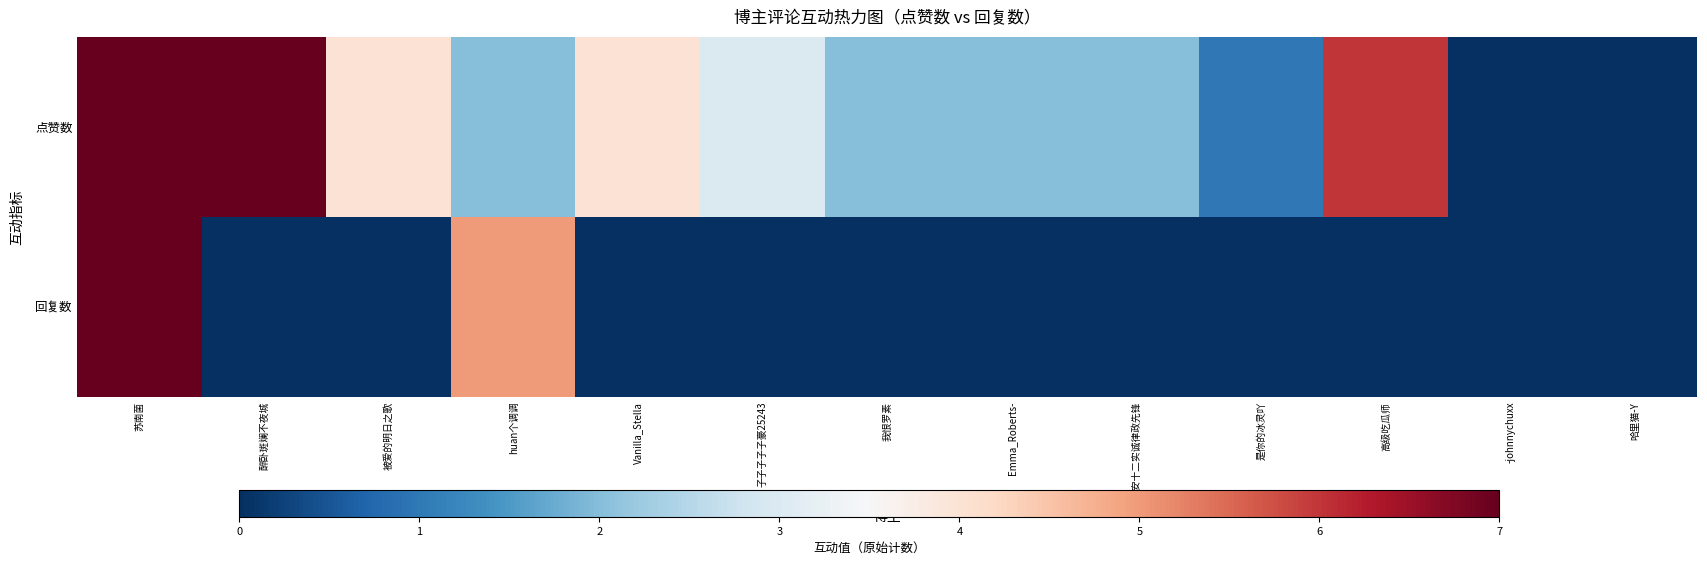

Reading left to right, what are all the values shown in this chart?

点赞数: 苏南菌=1.0	醉卧斑斓不夜城=1.0	被爱的明日之歌=0.6	huan个调调=0.3	Vanilla_Stella=0.6	子子子子子豪25243=0.4	我恨罗素=0.3	Emma_Roberts-=0.3	长安十二实诚律政先锋=0.3	是你的冰灵吖=0.1	高级吃瓜师=0.9	-johnnychuxx=0.0	哈里猫-Y=0.0
回复数: 苏南菌=1.0	醉卧斑斓不夜城=0.0	被爱的明日之歌=0.0	huan个调调=0.7	Vanilla_Stella=0.0	子子子子子豪25243=0.0	我恨罗素=0.0	Emma_Roberts-=0.0	长安十二实诚律政先锋=0.0	是你的冰灵吖=0.0	高级吃瓜师=0.0	-johnnychuxx=0.0	哈里猫-Y=0.0